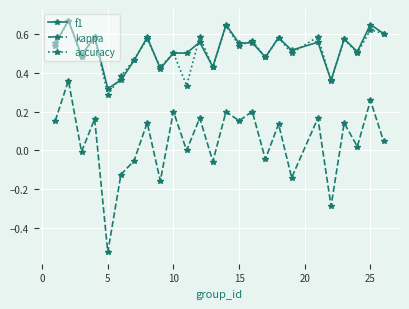

Which series has the largest range (max minus min)?

kappa